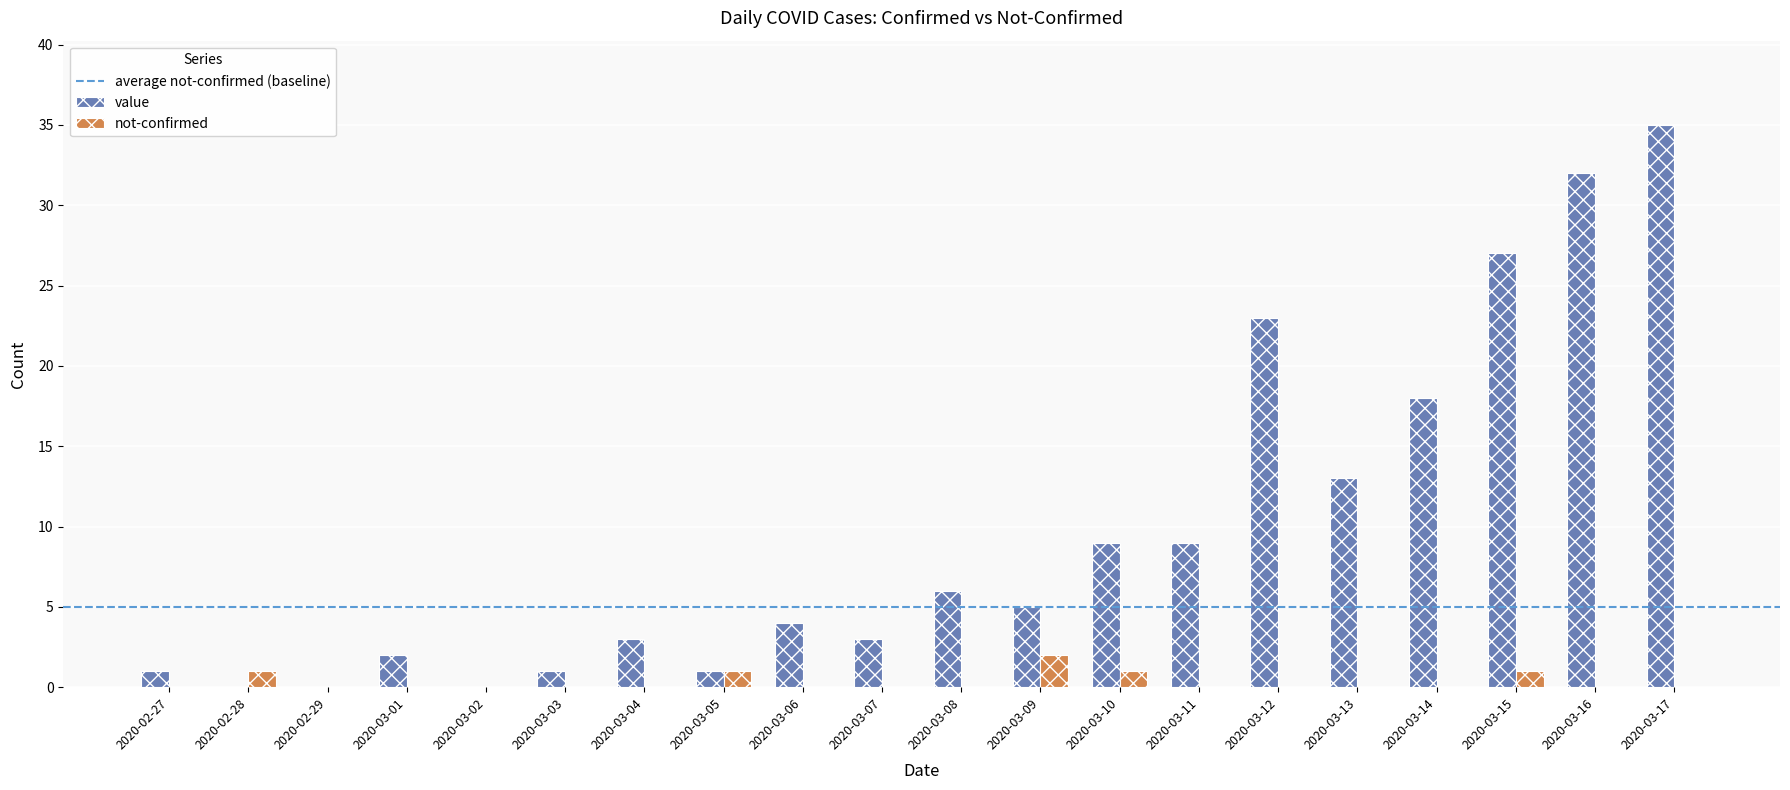

The value series shows 27 at 2020-03-15. True or false?

True